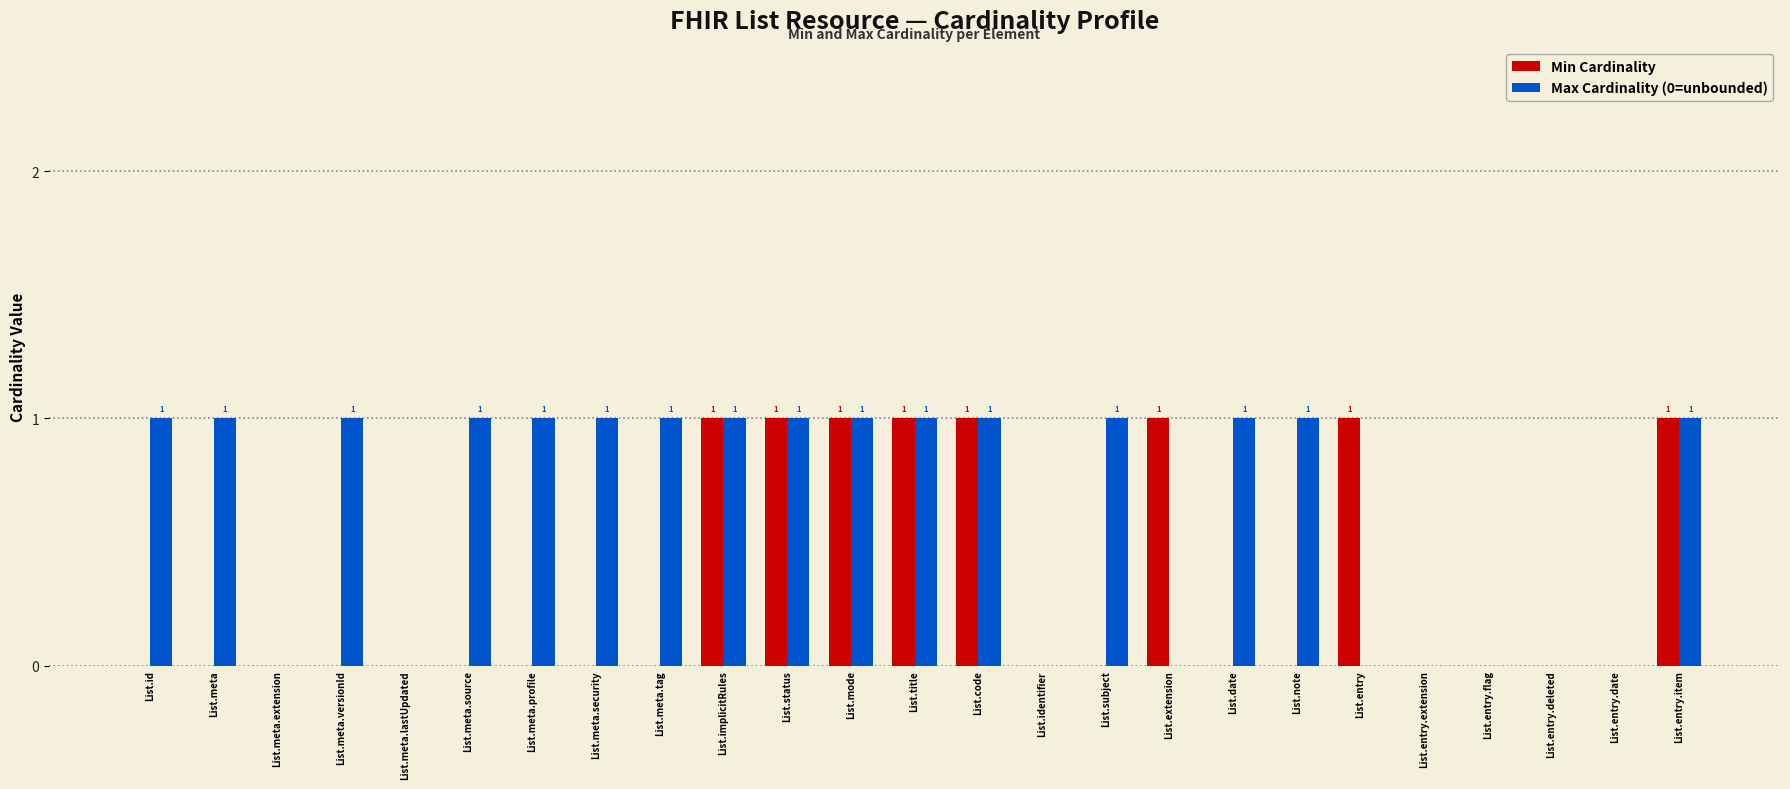

Count the Max Cardinality (0=unbounded) values in the range 0 to 1.

25